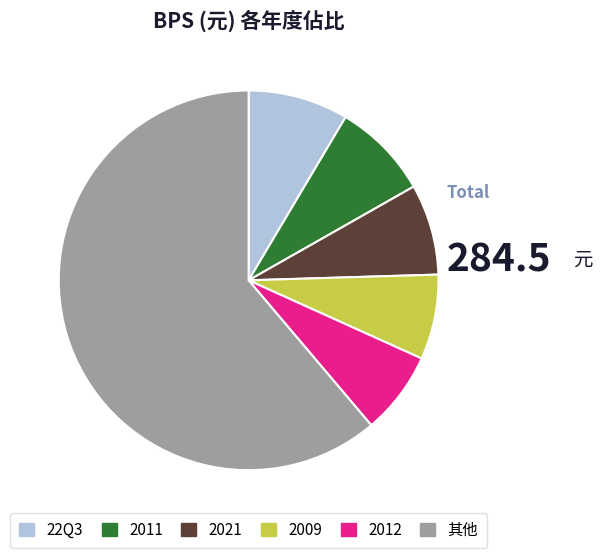

Which slice is the largest?

其他